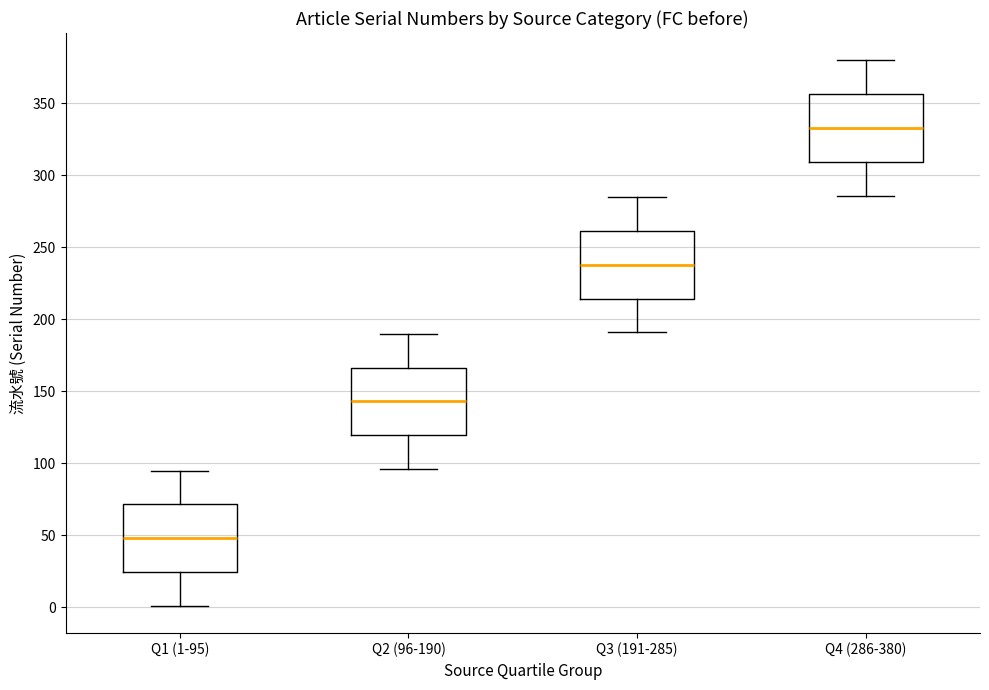

Which box's median line is the highest?

Q4 (286-380)